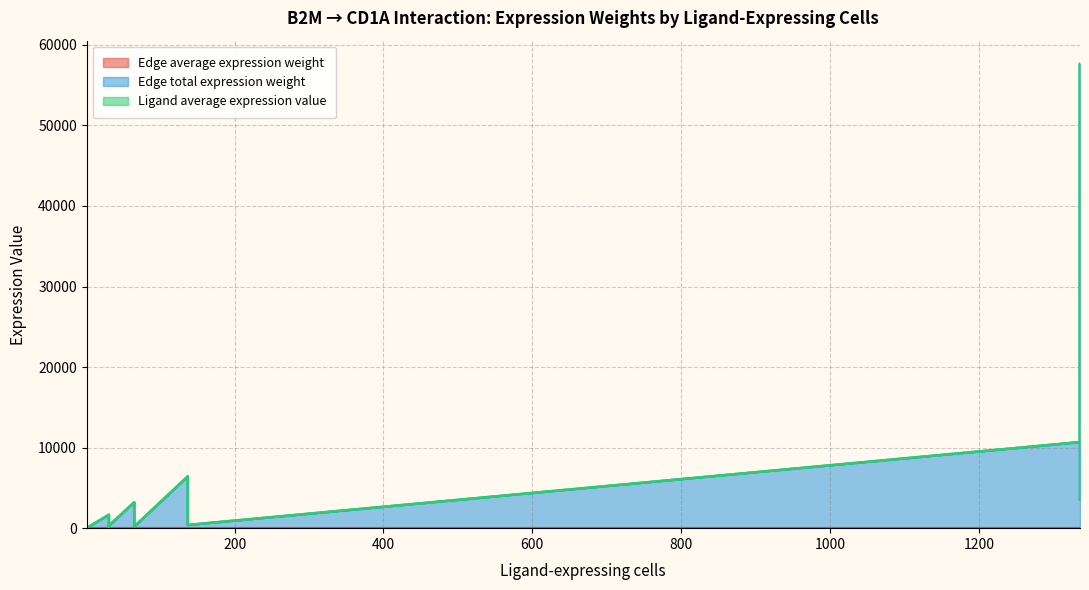

What is the sum of all Edge average expression weight values?

8.3